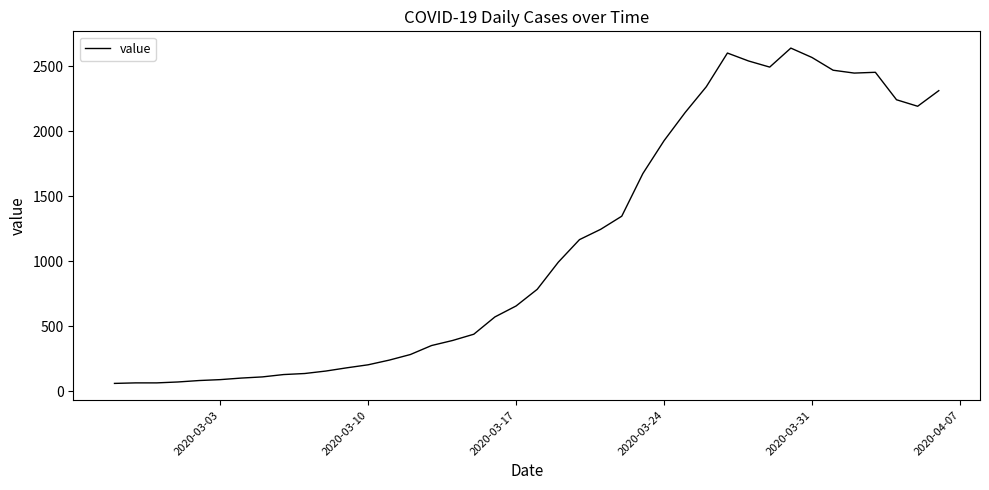

What is the greatest value displayed?

2638